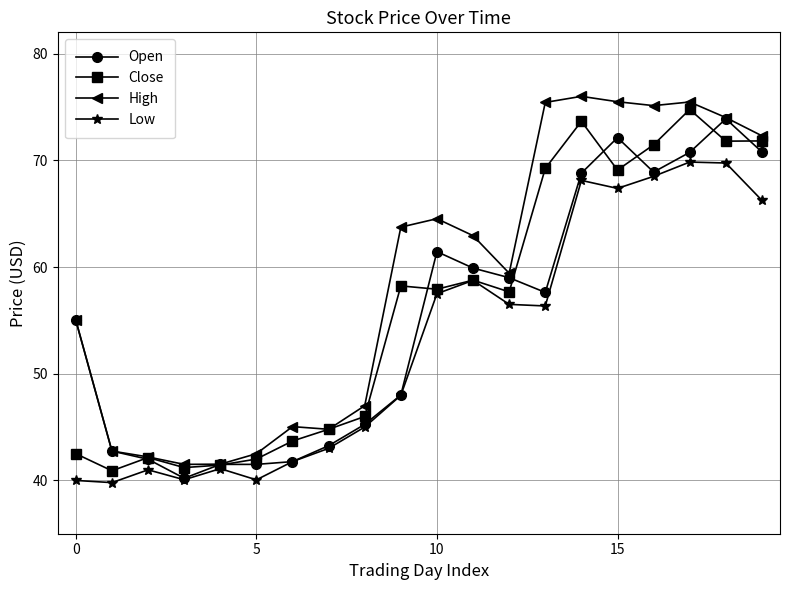

What is the smallest value displayed?

39.8